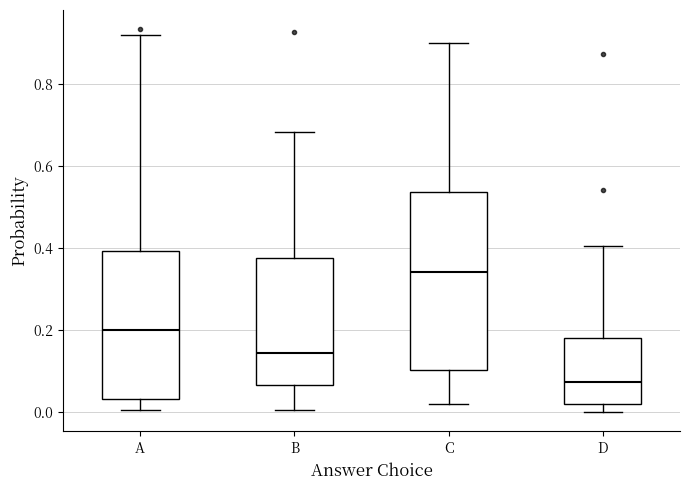

Where does the median line of the box for B sit on the y-axis? The values are not printed on the chart, so give them approximately, as read against the axis.

0.14